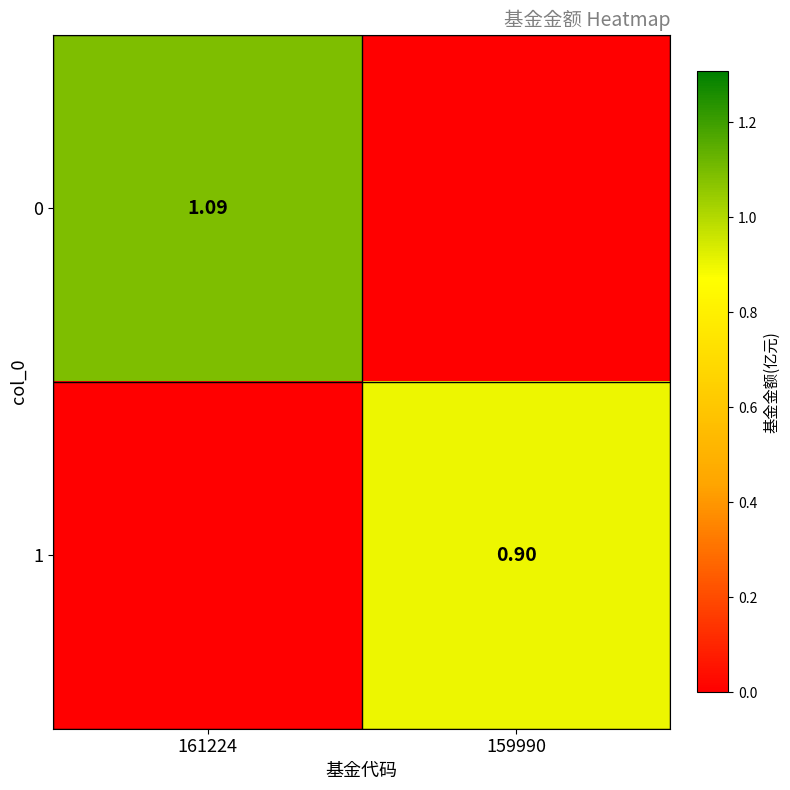

True or false: 1 has a value of 0.9 at 159990.

True